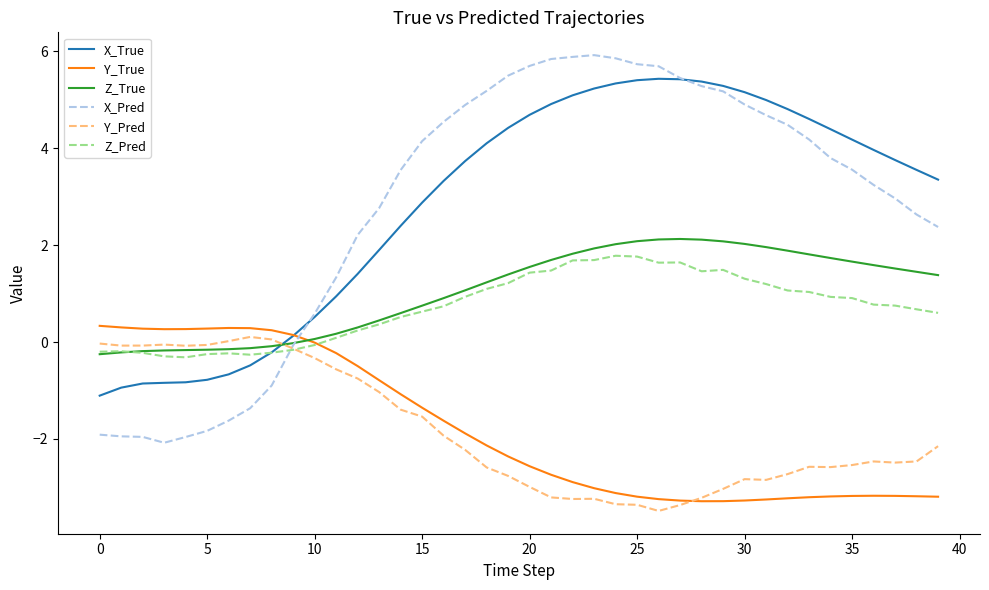

At how many categories does at least one series exceed 3?

26